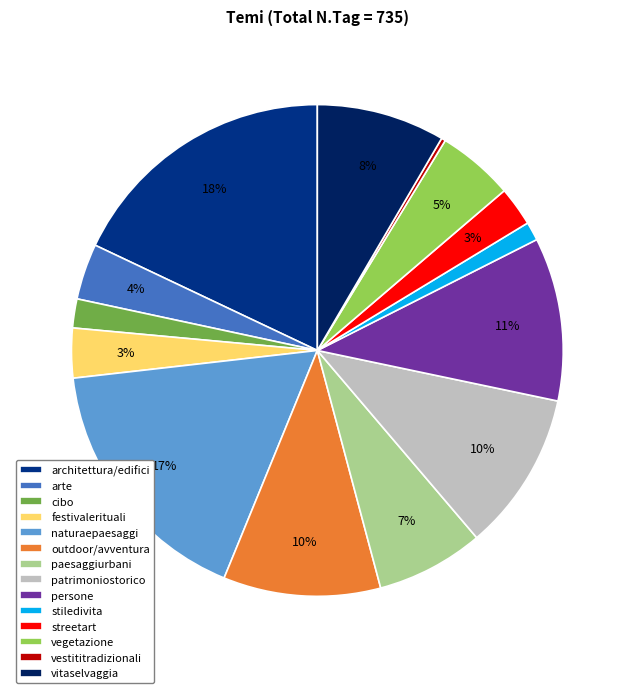

The vegetazione slice represents 5% of the pie. True or false?

True